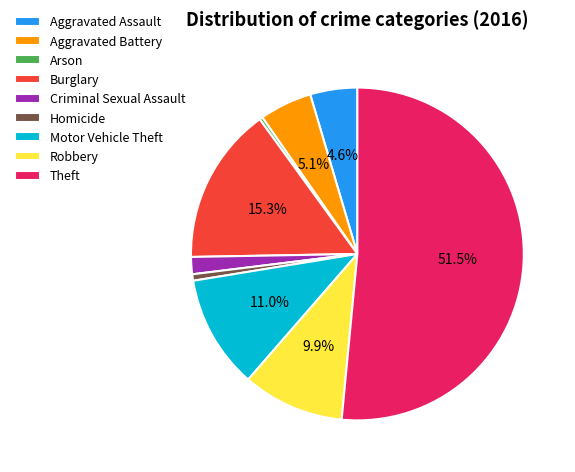

Approximately how many times larger is the value at Aggravated Assault compared to Robbery?

0.5